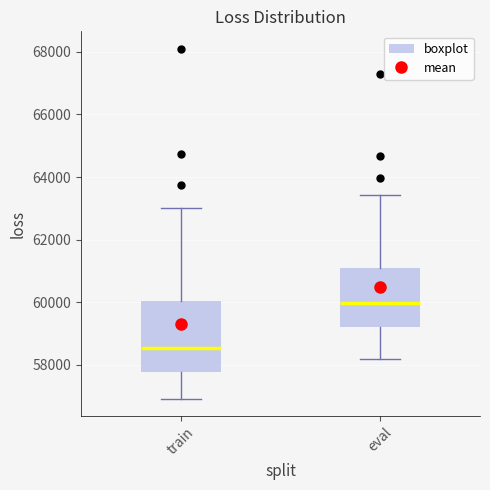

Reading left to right, read every box against the y-axis: the position of its median line, the range the box covers, and the ends of its whiskers. The values are not printed on the chart, so give them approximately, as read against the axis.

train: median 58600, box 57800 to 60000, whiskers 57000 to 63000
eval: median 60000, box 59200 to 61000, whiskers 58200 to 63400